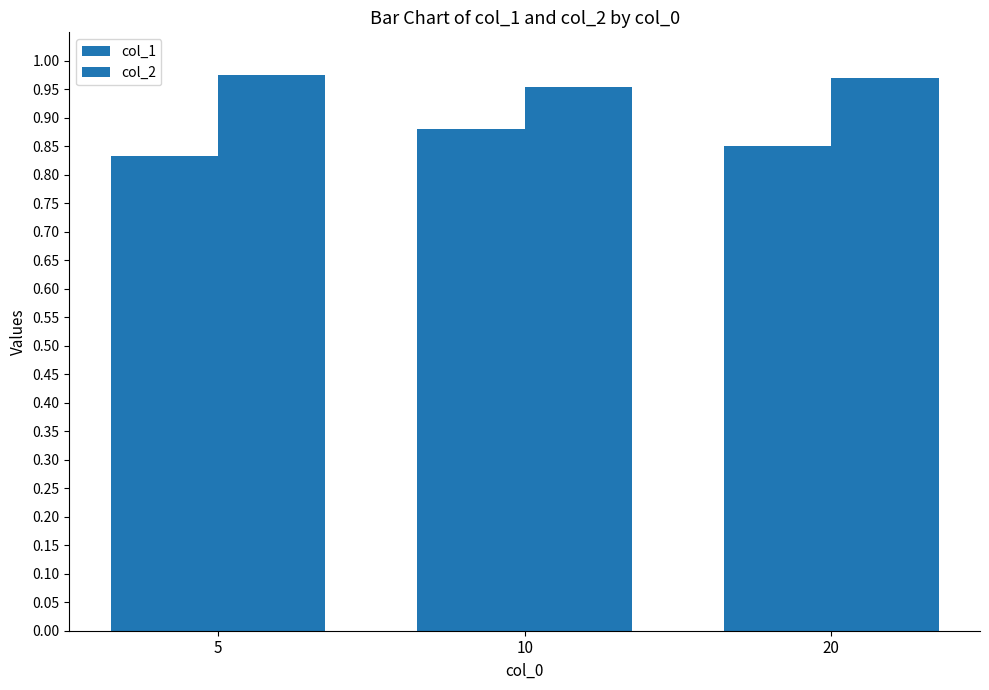

How many bars are there in each group?

2